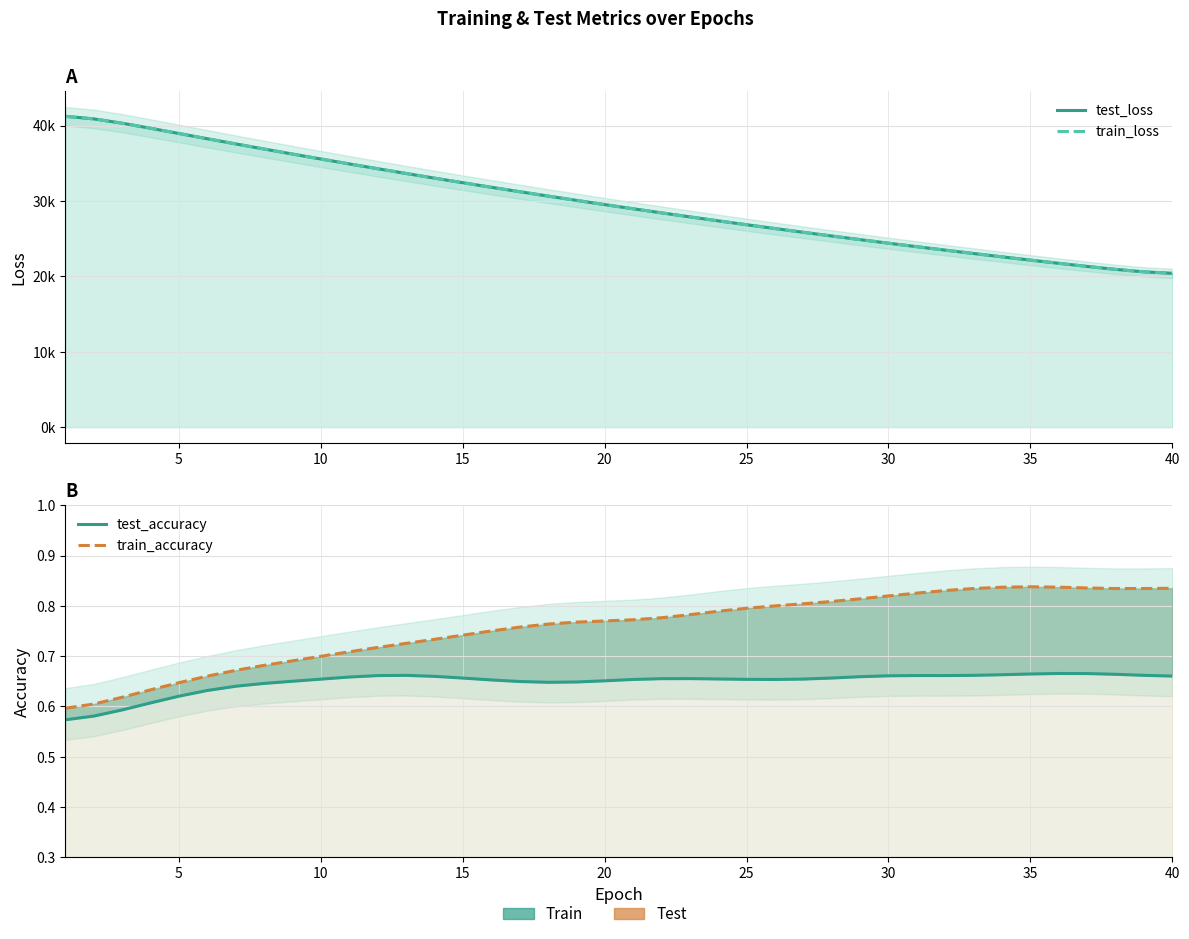

How many lines are shown in the chart?

4